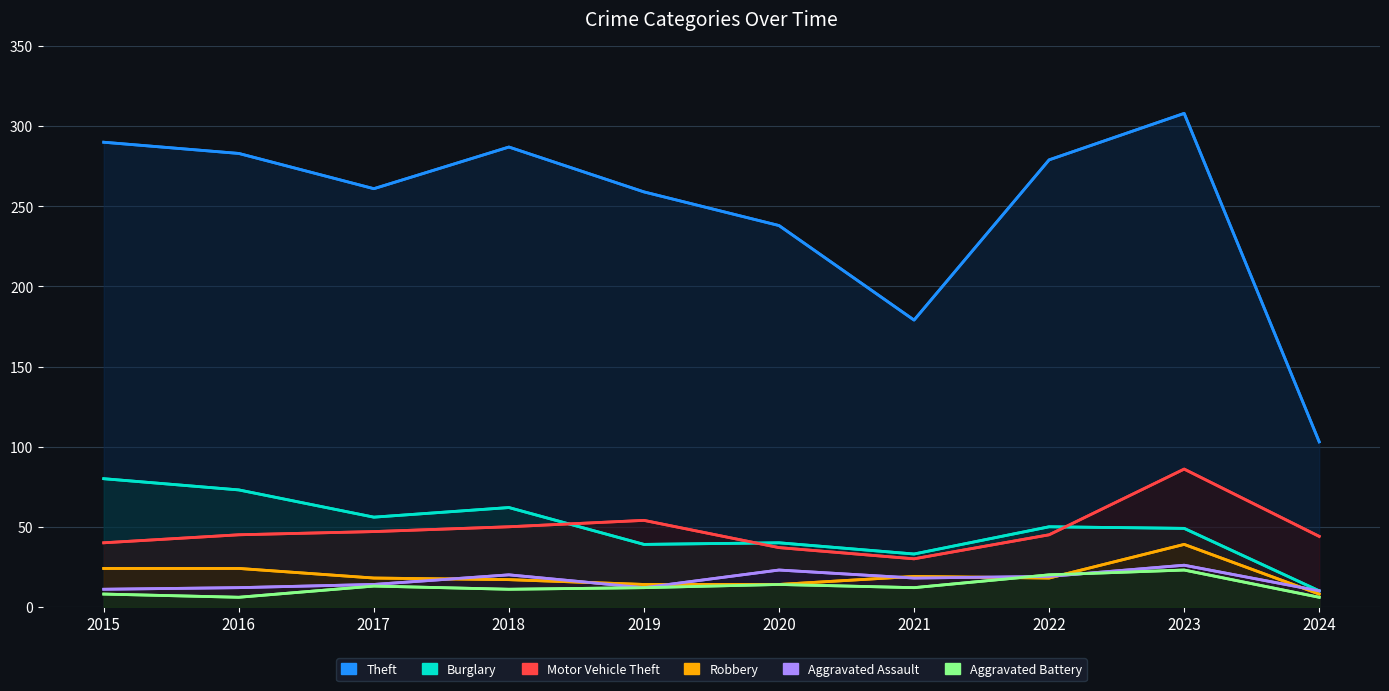

In Motor Vehicle Theft, how many points are higher than both neighbors (excluding endpoints)?

2